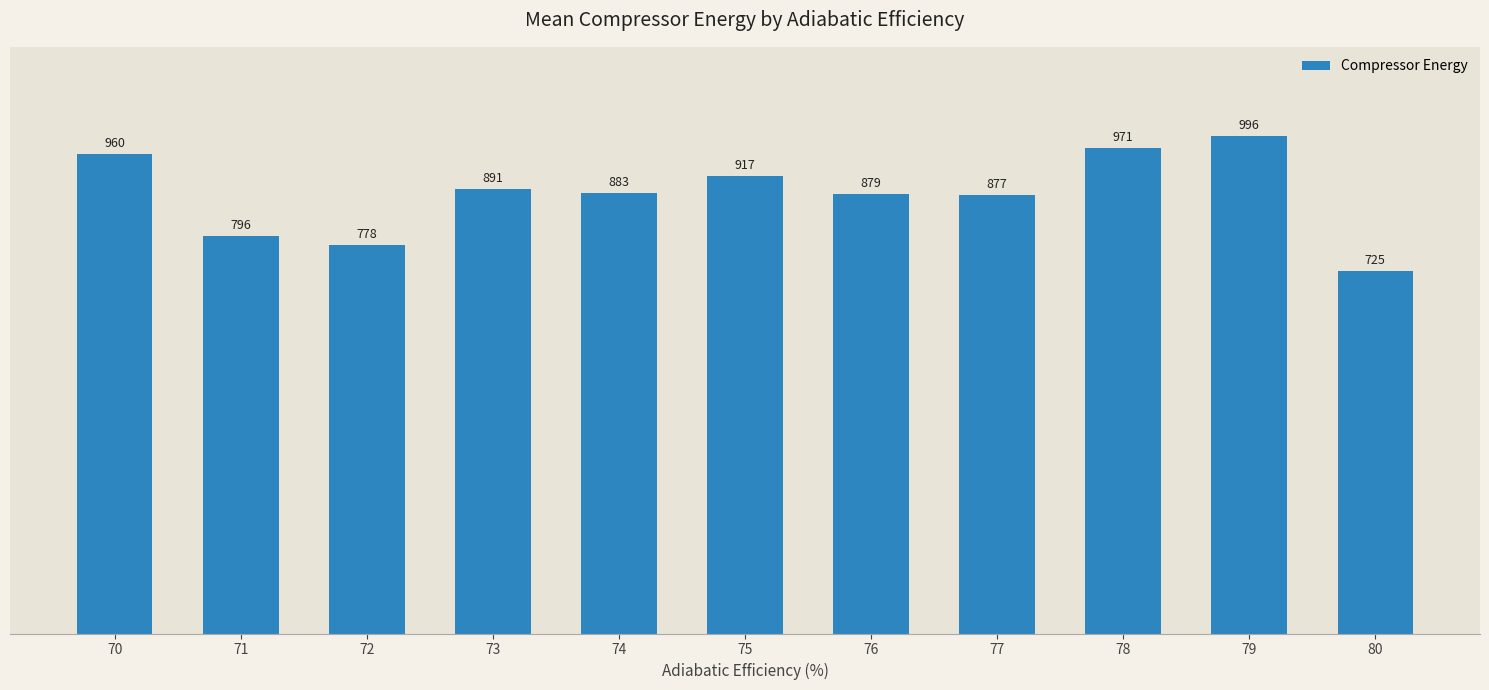

What is the ratio of the value at 80 to the value at 74?

0.8